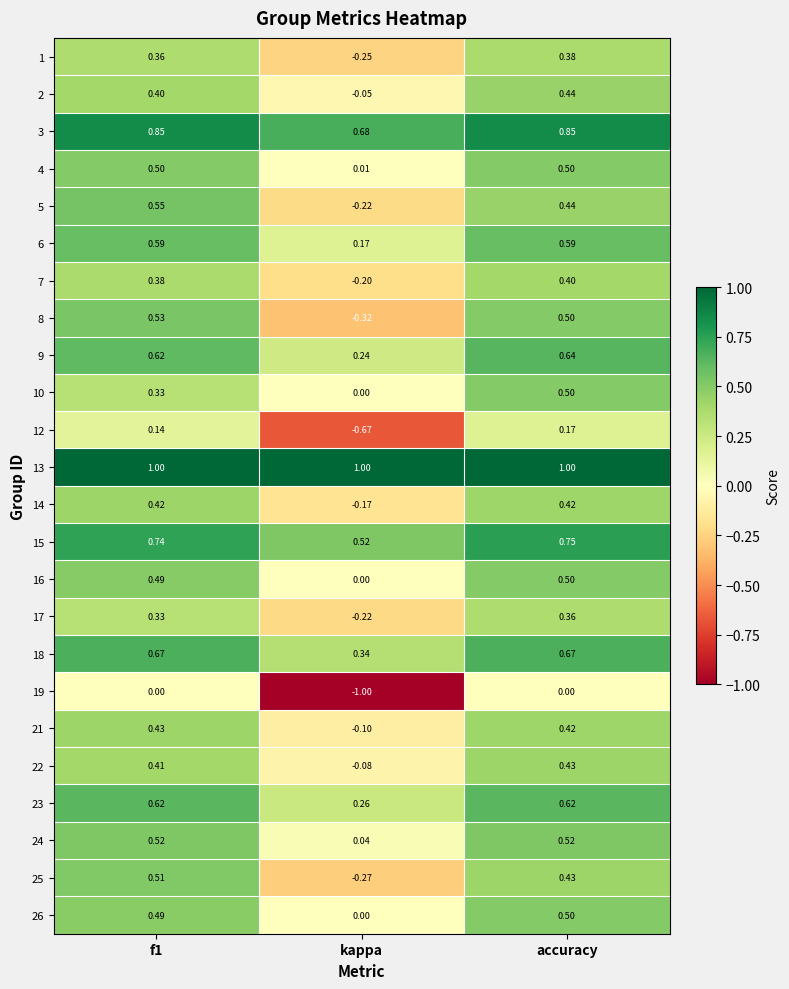

At which label does 26 reach its peak?

accuracy